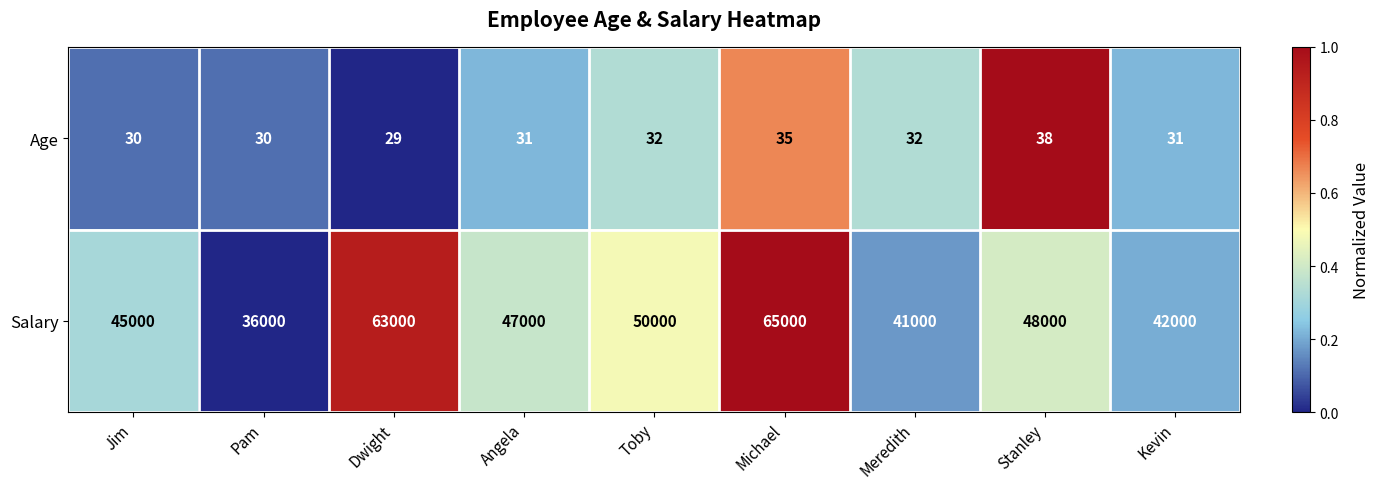

How many data points in Age are less than 31?

3